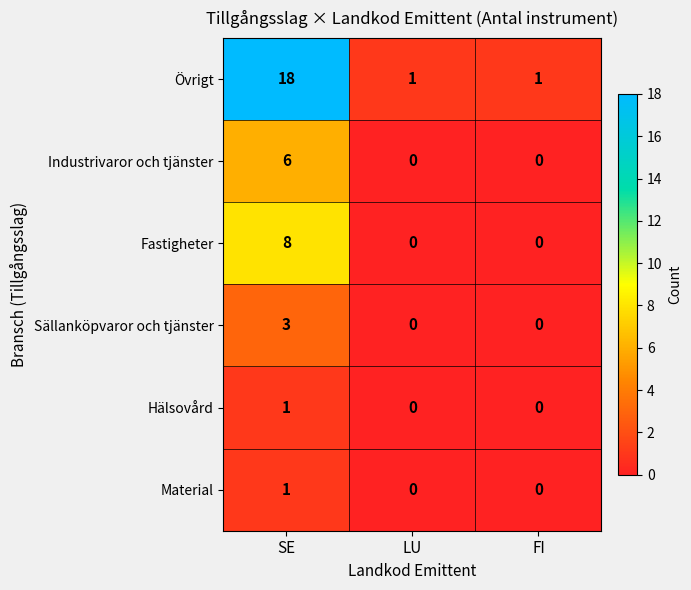

How many distinct data groups are displayed?

6